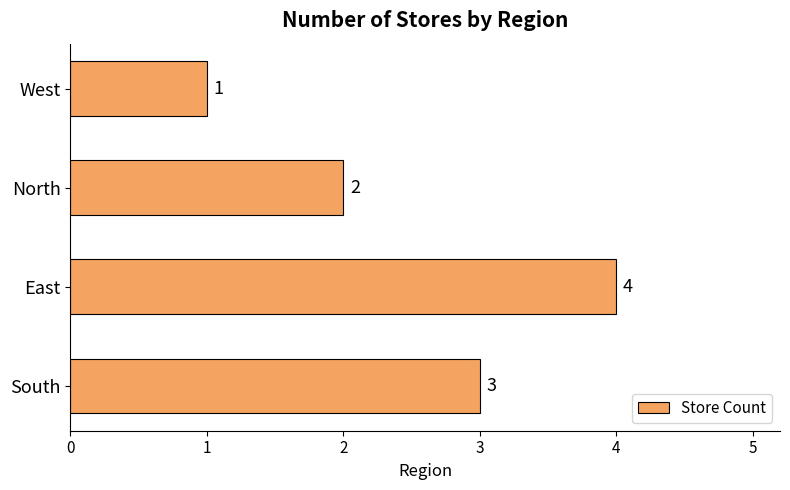

What is the difference between the maximum and second lowest values?

2